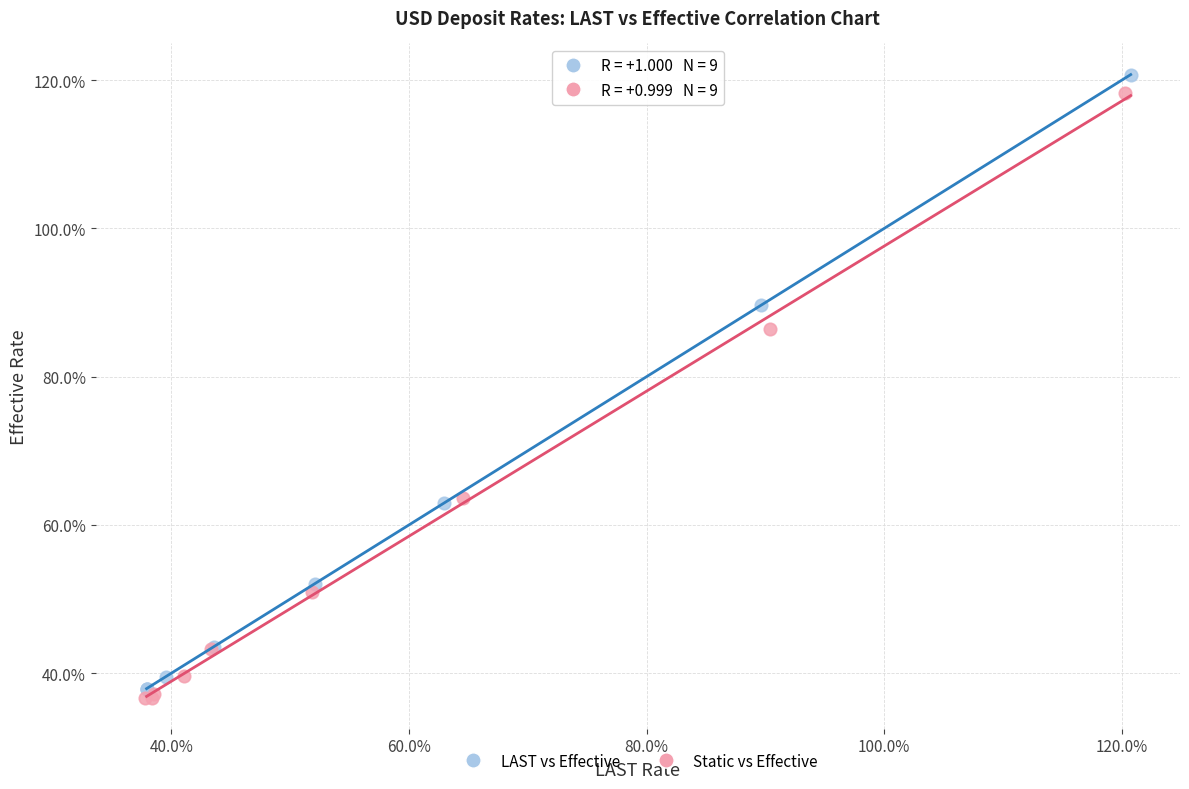

What are all the series names shown in the legend?

LAST vs Effective, Static vs Effective